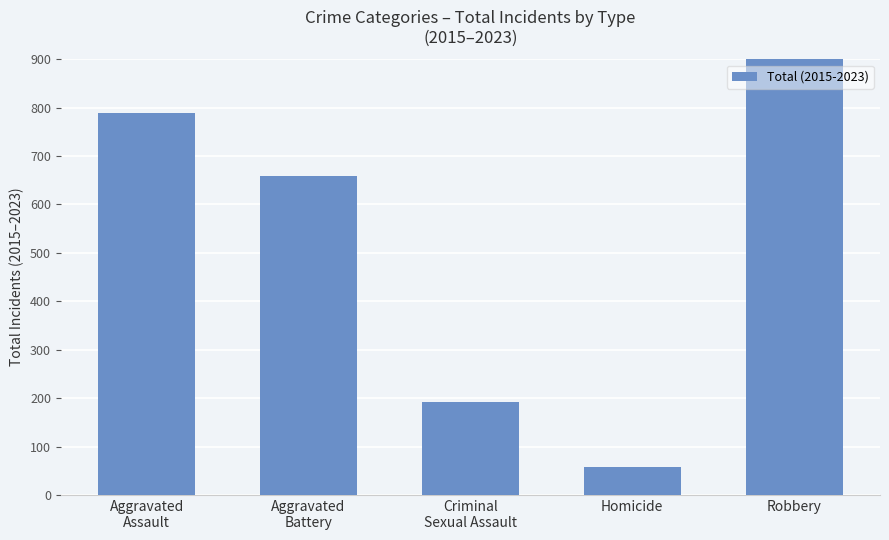

What is the label of the 1st bar from the right?

Robbery